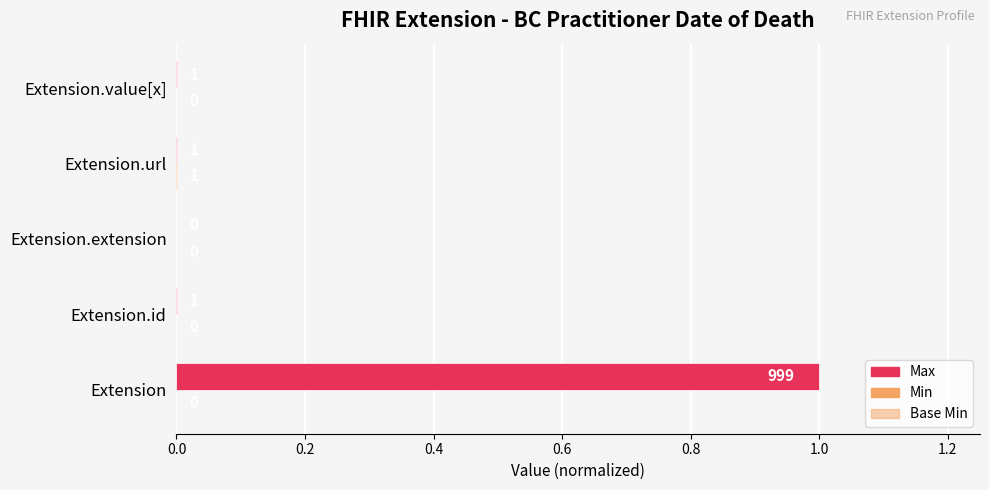

How many categories are shown in the chart?

5